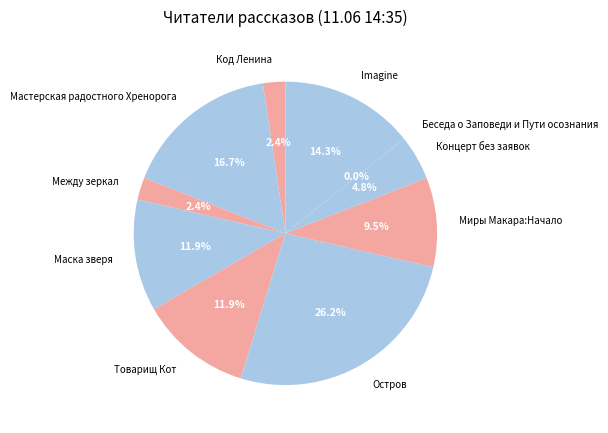

Rank the categories by value from highest to lowest.

Остров, Мастерская радостного Хренорога, Imagine, Маска зверя, Товарищ Кот, Миры Макара:Начало, Концерт без заявок, Код Ленина, Между зеркал, Беседа о Заповеди и Пути осознания